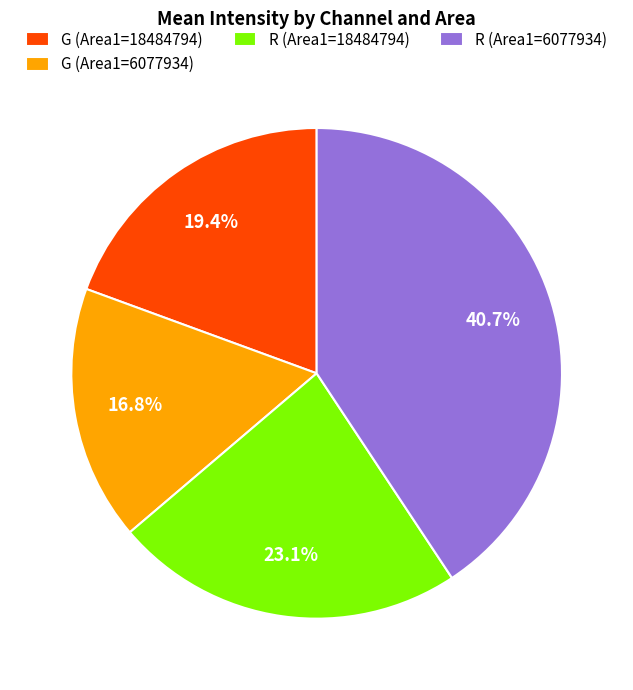

To the nearest percent, what portion does R (Area1=18484794) represent?

23%